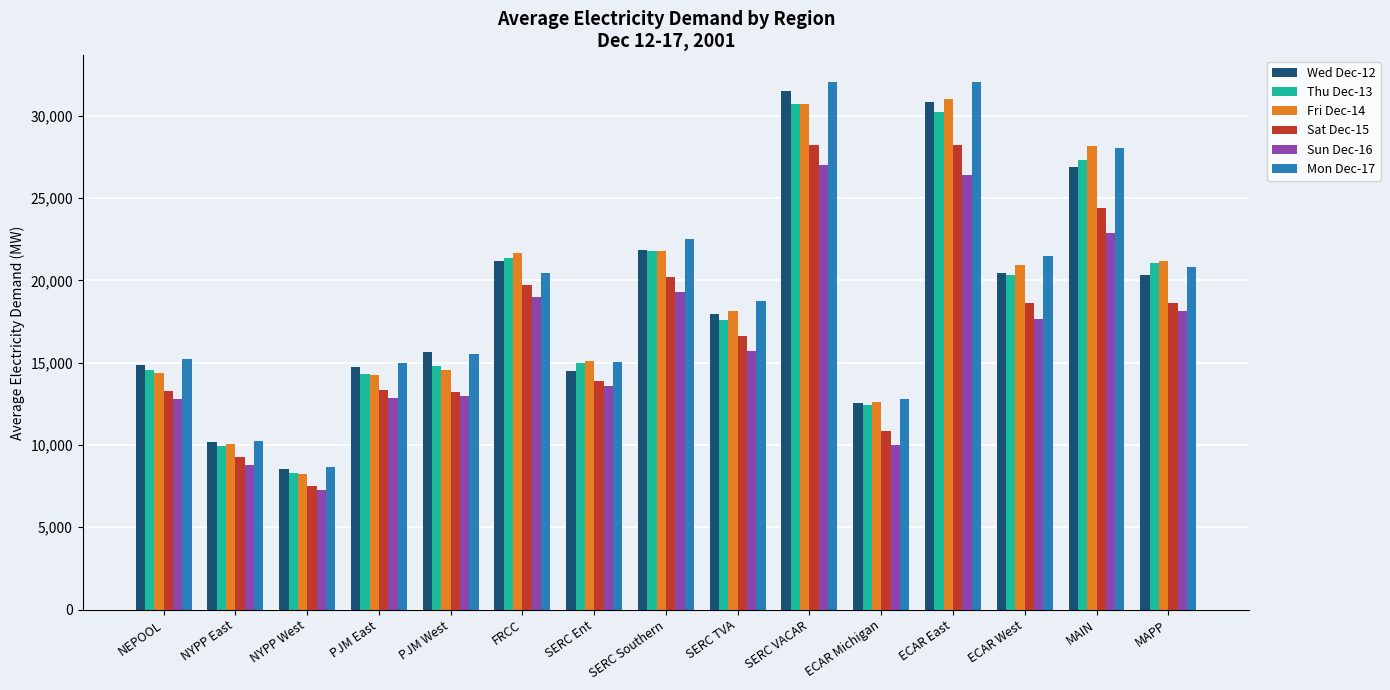

What is the difference between the Wed Dec-12 values at NYPP West and ECAR East?

22301.6